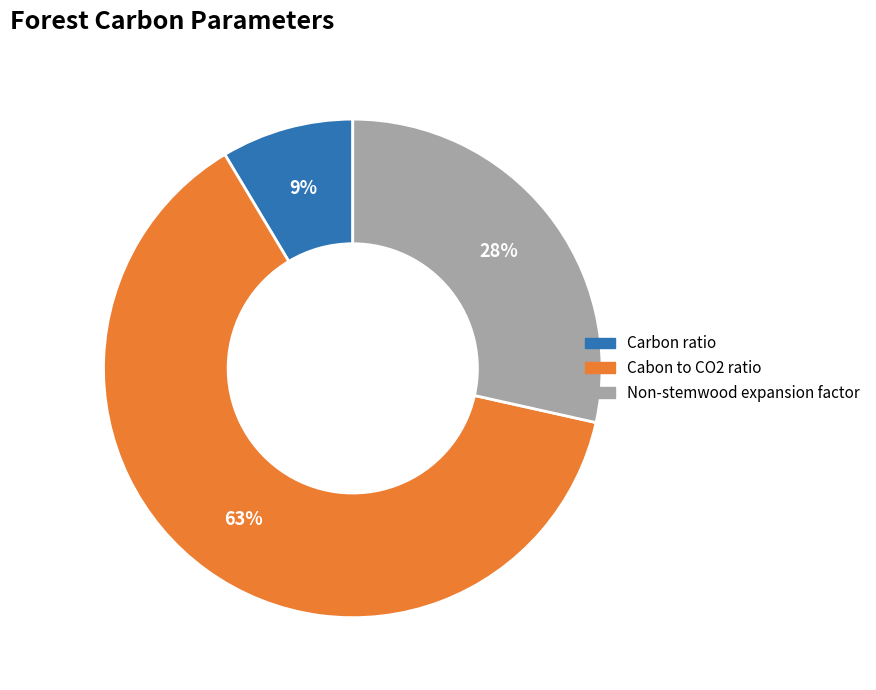

Which has a higher value, Non-stemwood expansion factor or Carbon ratio?

Non-stemwood expansion factor